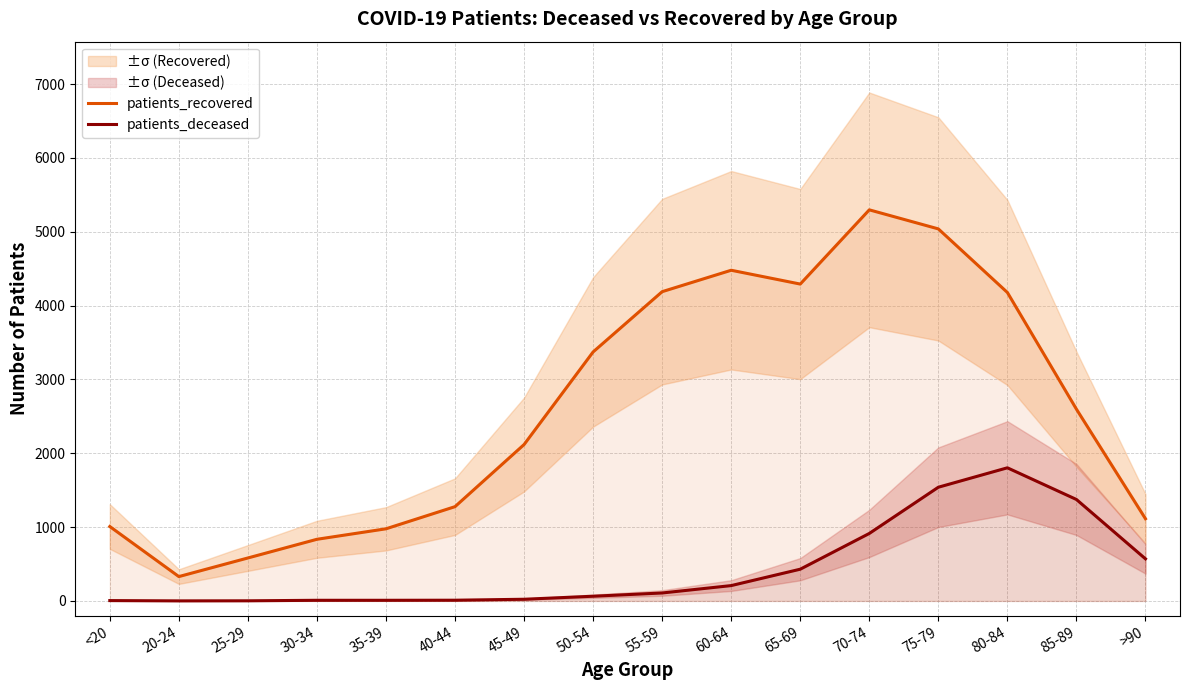

Reading left to right, extract all data points from this chart.

patients_recovered: 1008	330	582	835	977	1277	2118	3372	4188	4478	4291	5296	5038	4177	2597	1113
patients_deceased: 5	1	2	9	9	10	23	64	108	208	430	914	1540	1803	1374	570